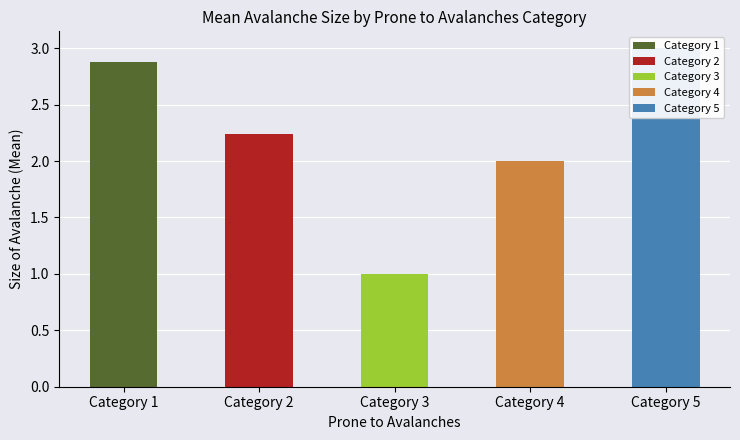

Reading left to right, what are all the values shown in this chart?

Category 1=2.9	Category 2=2.2	Category 3=1.0	Category 4=2.0	Category 5=3.0